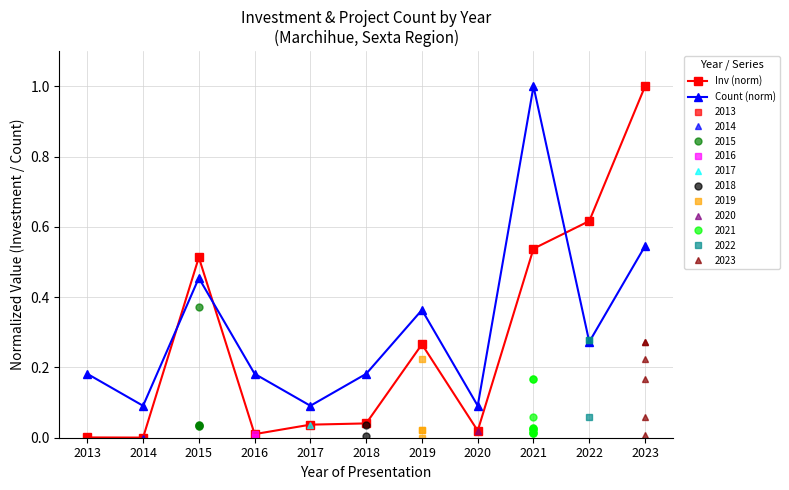

True or false: Count (norm) and Inv (norm) cross at least once.

True